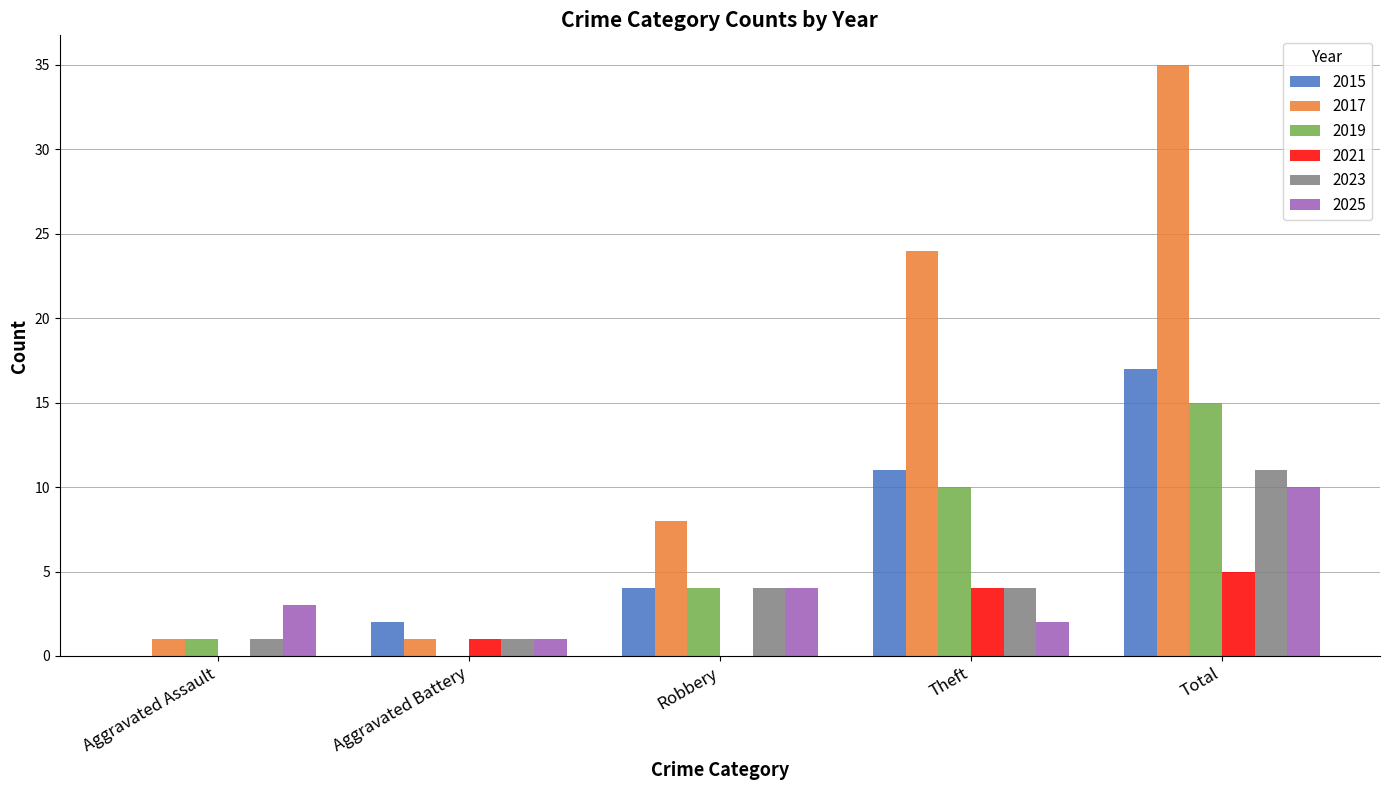

Reading right to left, transcribe all the data shown in this chart.

2015: 17	11	4	2	0
2017: 35	24	8	1	1
2019: 15	10	4	0	1
2021: 5	4	0	1	0
2023: 11	4	4	1	1
2025: 10	2	4	1	3